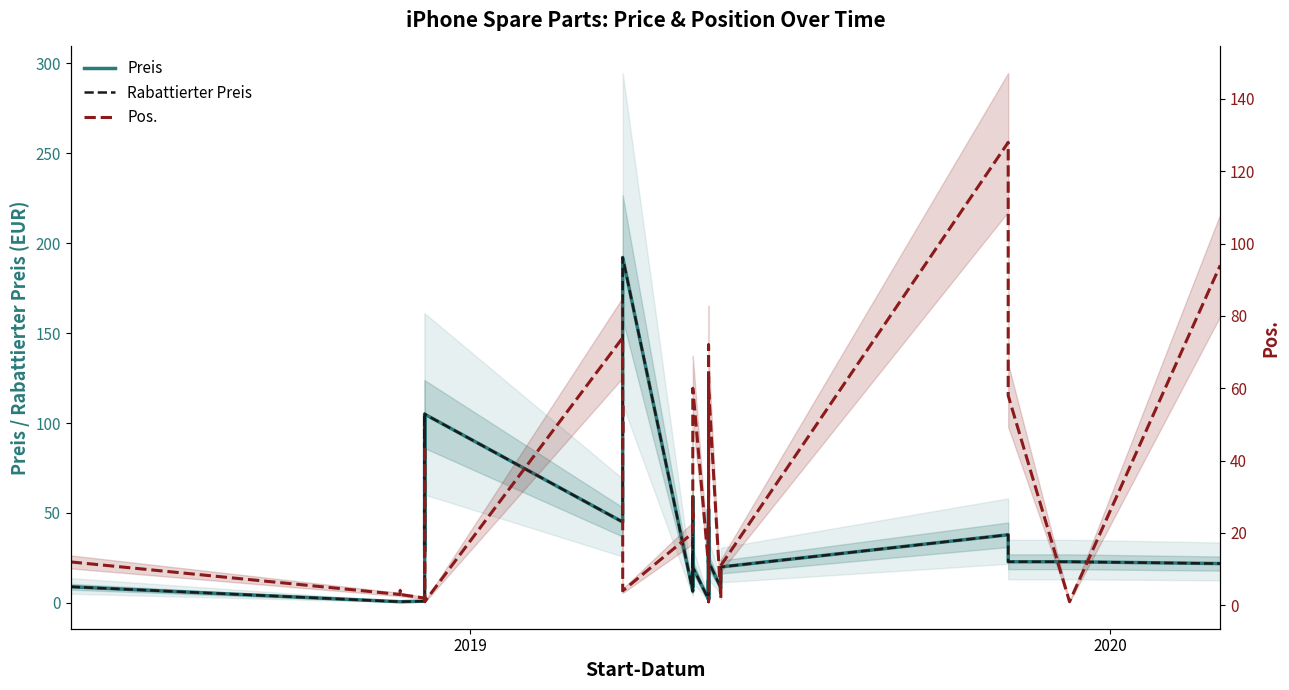

At how many categories does at least one series exceed 51?

17